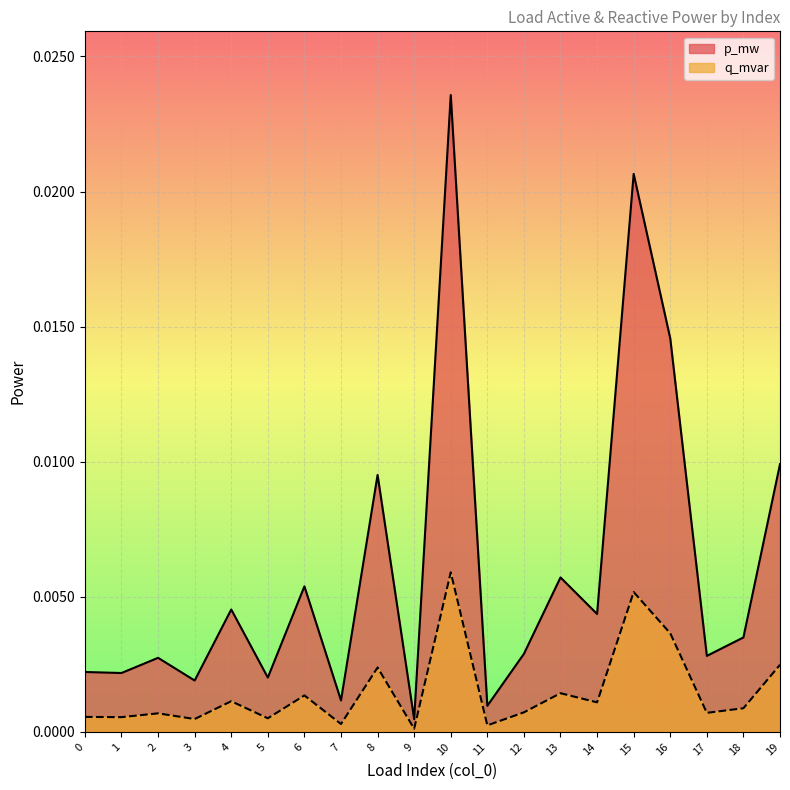

The p_mw series shows 0.0 at 13. True or false?

False